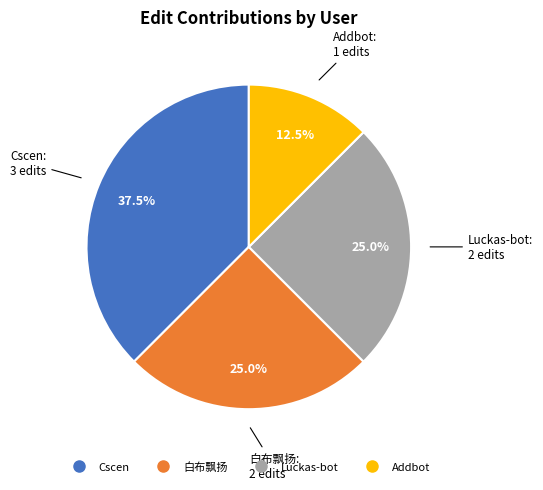

Between 白布飘扬 and Cscen, which is larger?

Cscen